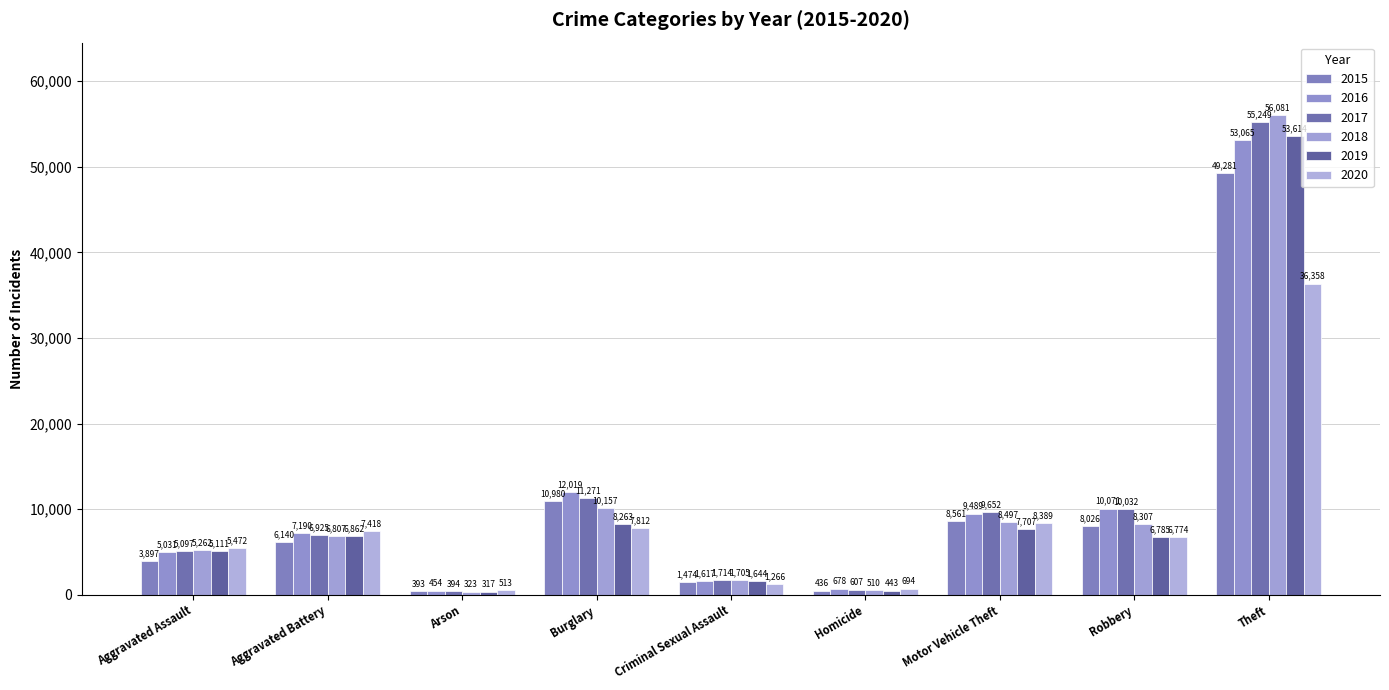

What are all the series names shown in the legend?

2015, 2016, 2017, 2018, 2019, 2020